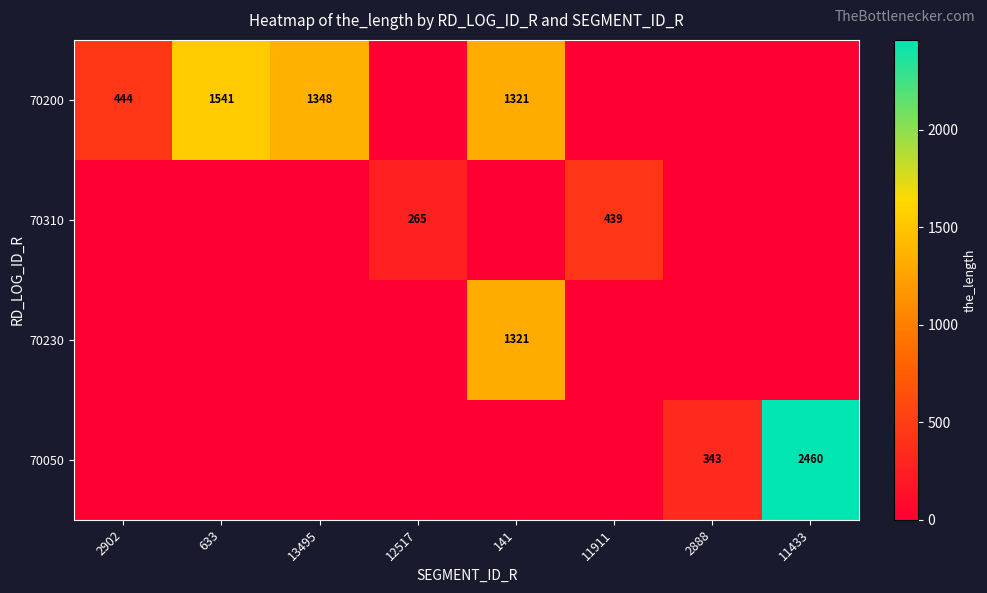

Is it true that 70200 equals 2432 at 633?

False